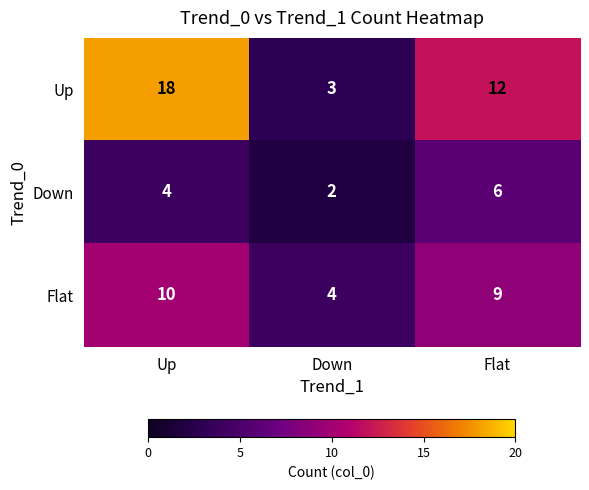

Where is Down nearest to the value 4?

Up